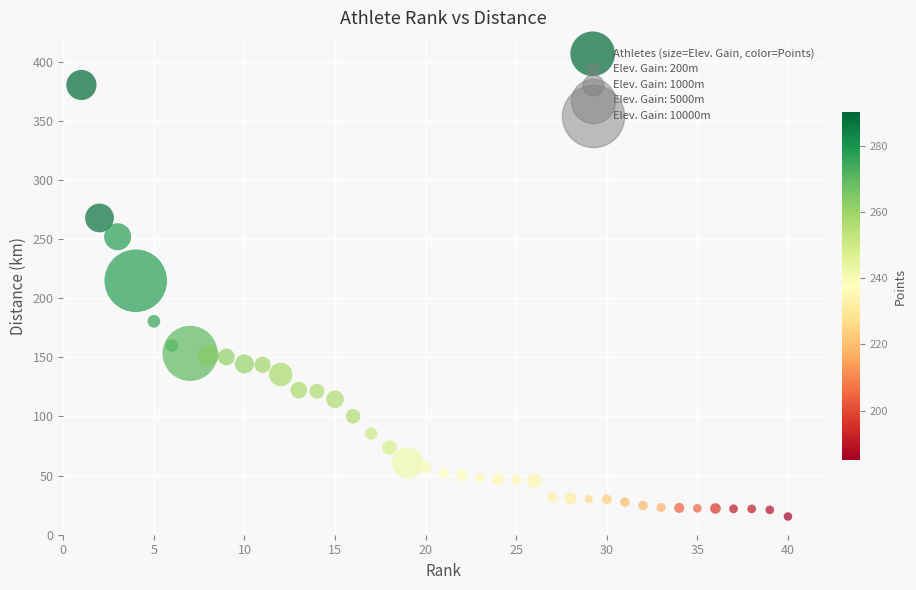

What is the range of X values (max minus min)?

39.0